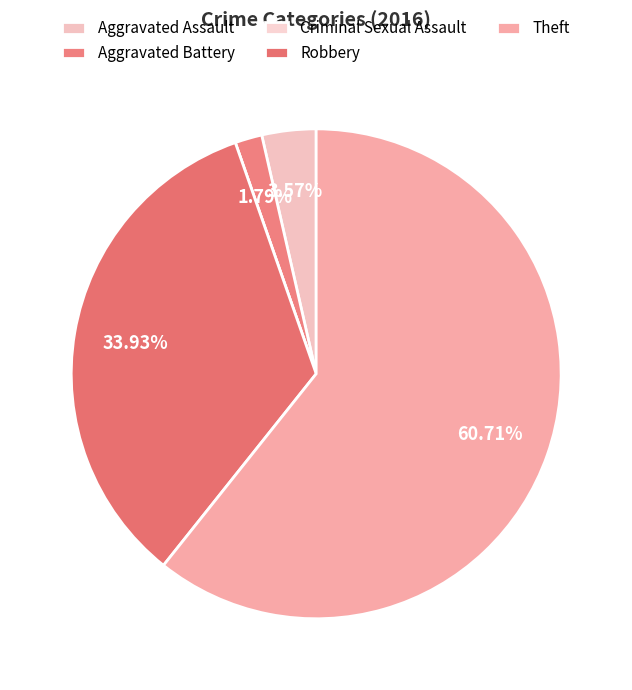

The Aggravated Assault slice represents 4% of the pie. True or false?

True